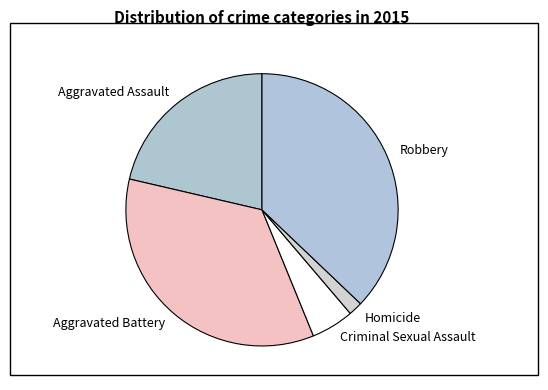

What is the smallest slice in the pie chart?

Homicide